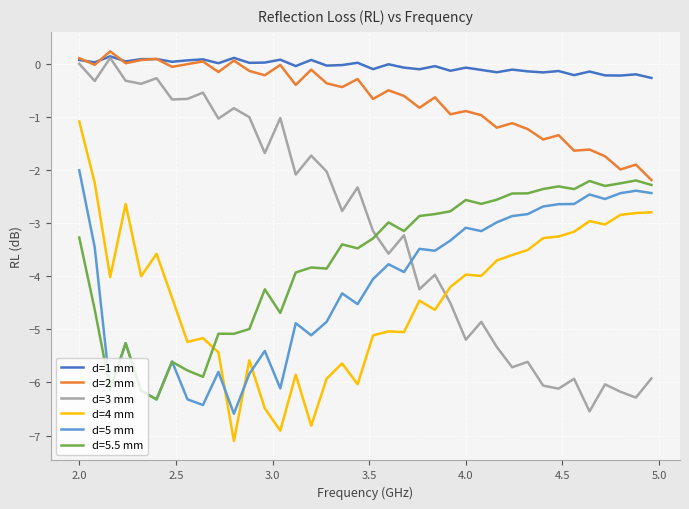

Which series ends up on top after the final intersection of d=4 mm and d=5 mm?

d=5 mm